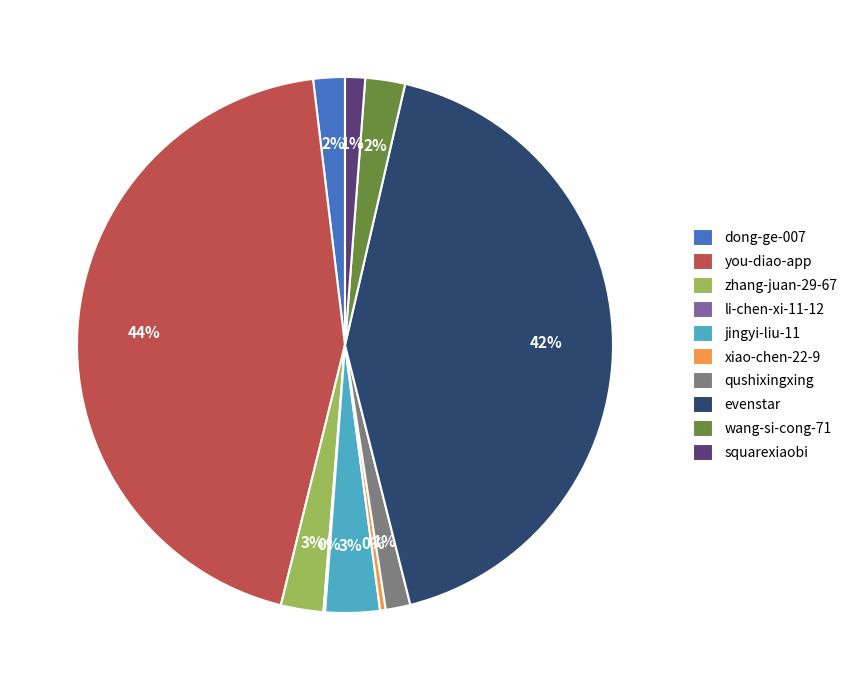

Does wang-si-cong-71 represent more than half of the total?

No